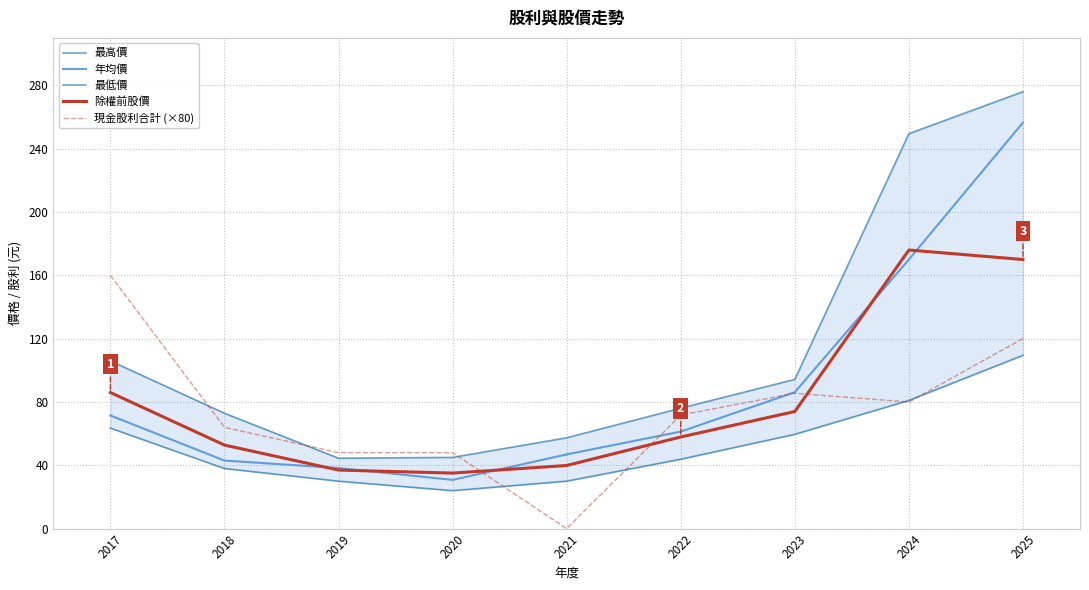

Which series changed the most between 2024 and 2025?

年均價